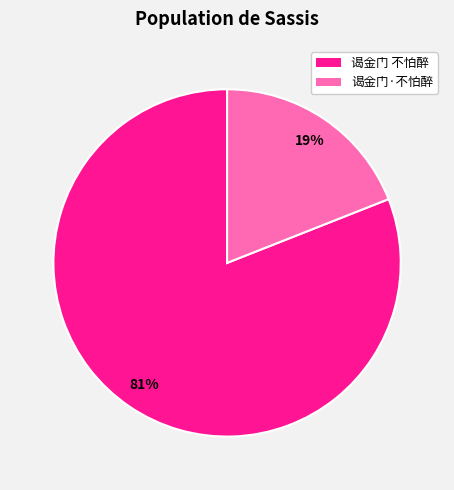

What is the ratio of the value at 谒金门 不怕醉 to the value at 谒金门·不怕醉?

4.3